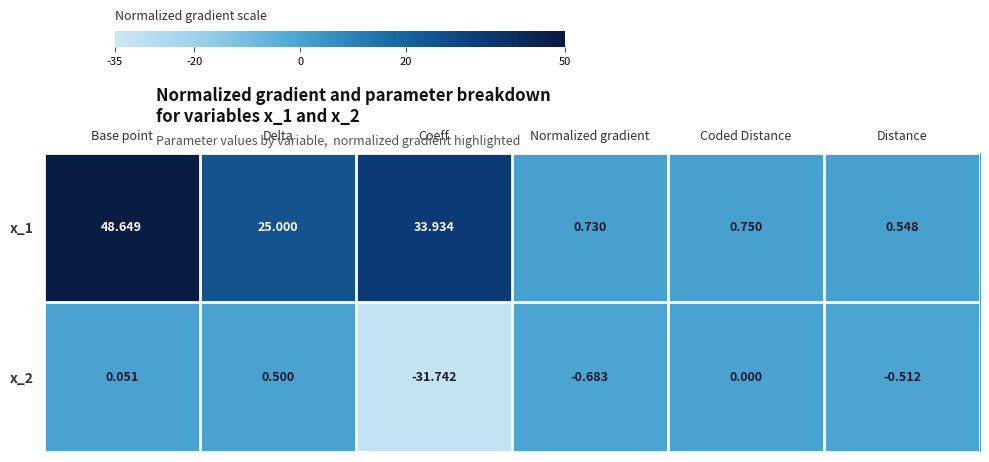

Rank the categories by x_1 value from highest to lowest.

Base point, Coeff, Delta, Coded Distance, Normalized gradient, Distance